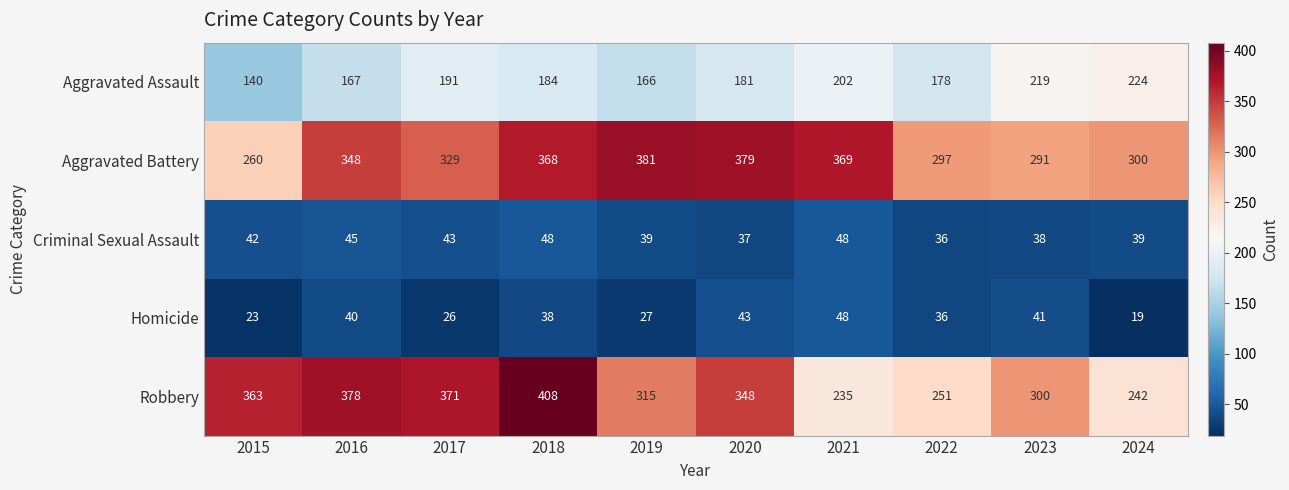

What is the difference between the second highest and second lowest values in the Criminal Sexual Assault series?

11